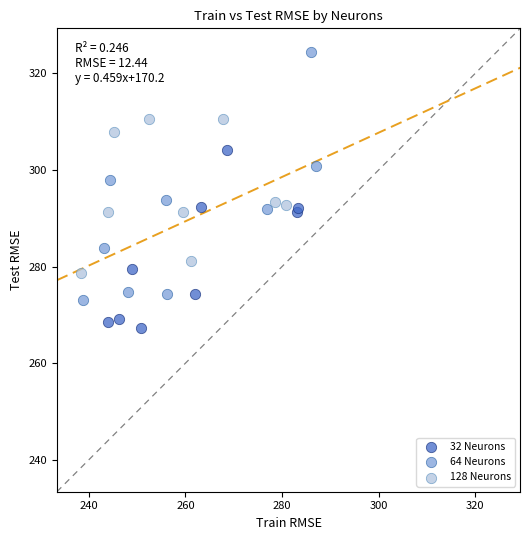

Which series has the widest spread of Y values?

64 Neurons